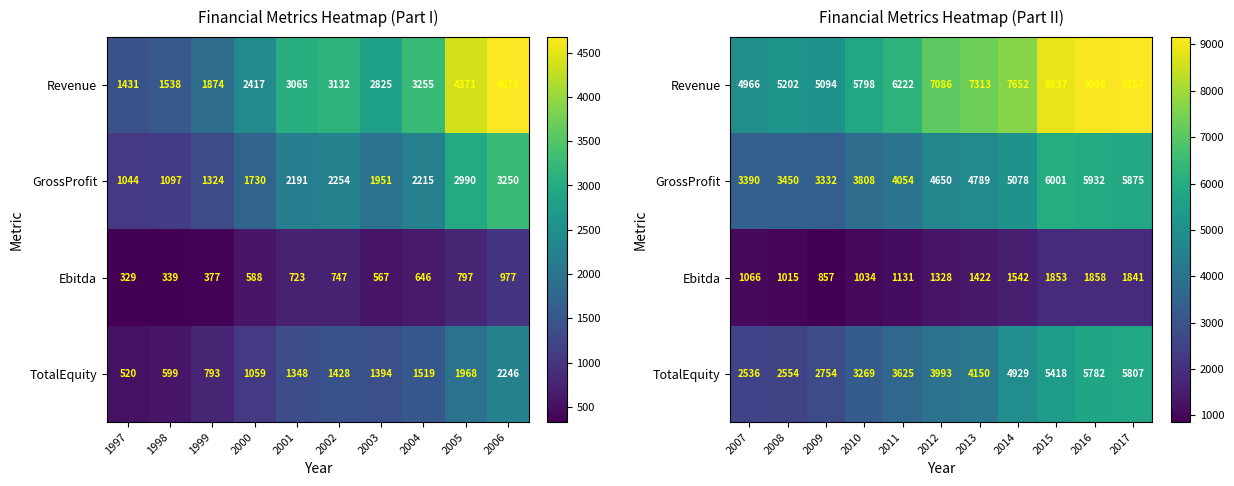

Is the value of GrossProfit at 2014 greater than the value of Ebitda at 2007?

Yes